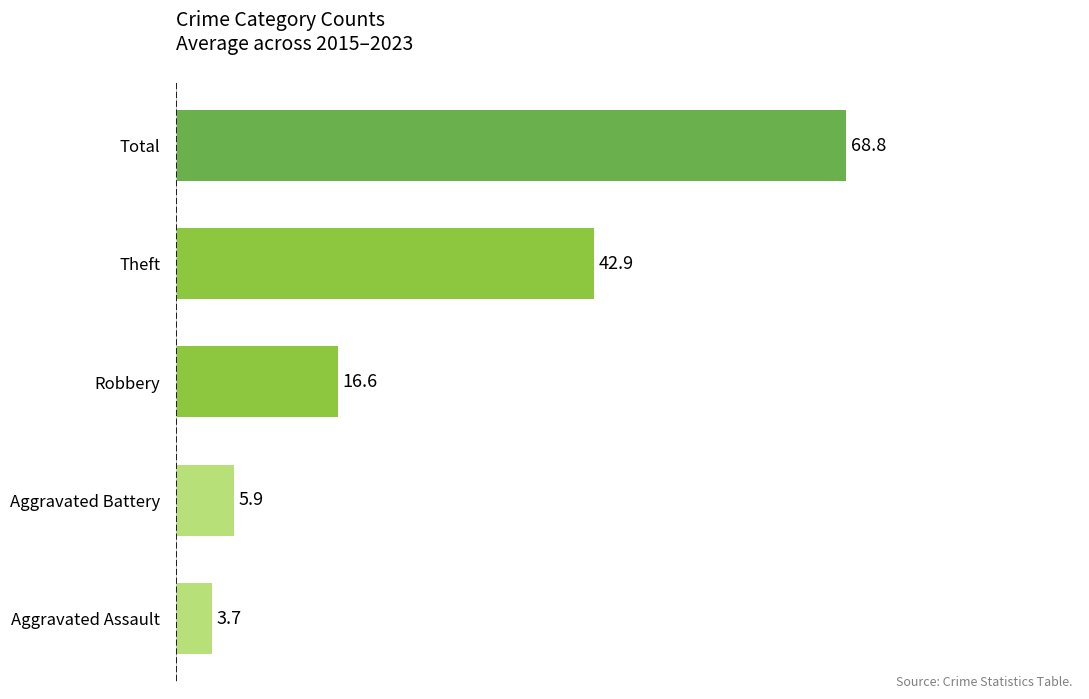

Reading bottom to top, list all the values displayed in this chart.

Aggravated Assault=3.7	Aggravated Battery=5.9	Robbery=16.6	Theft=42.9	Total=68.8